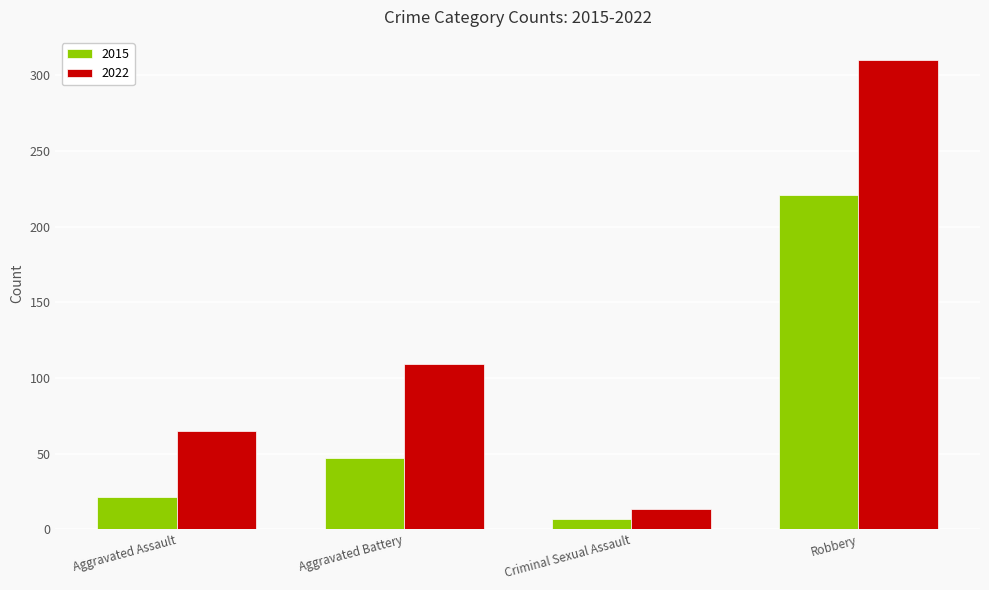

What is the difference between the highest and lowest values at Aggravated Assault?

44